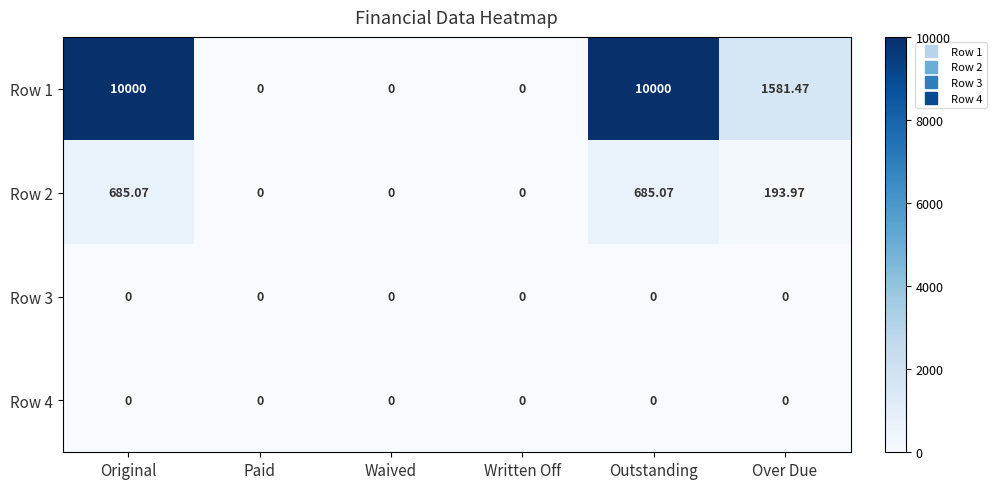

At which label does Row 2 first exceed 193?

Original